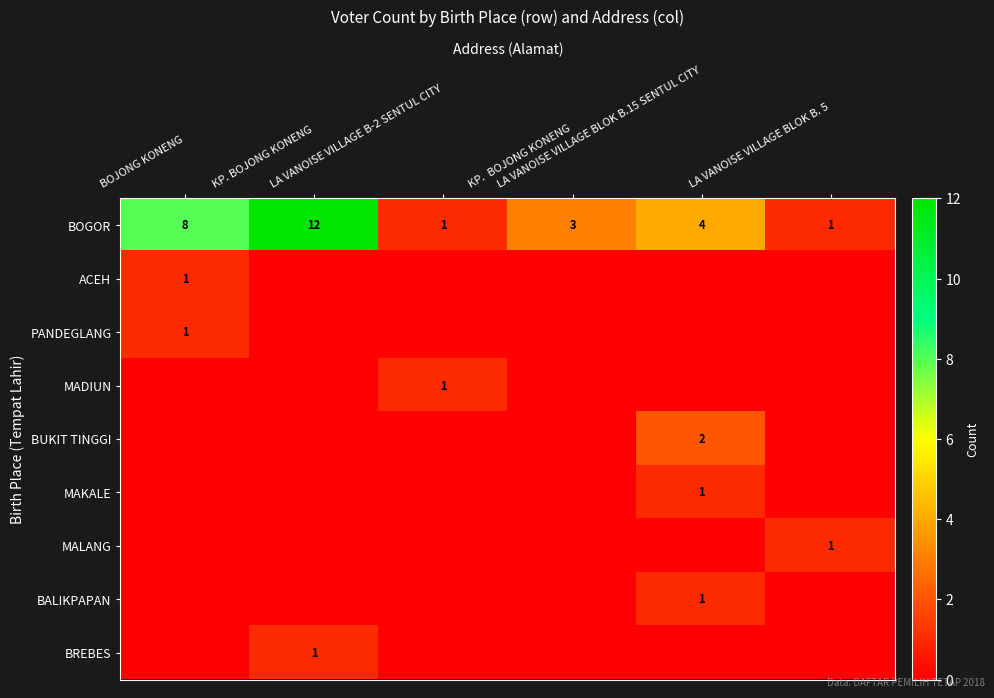

What is the sum of all BOGOR values?

29